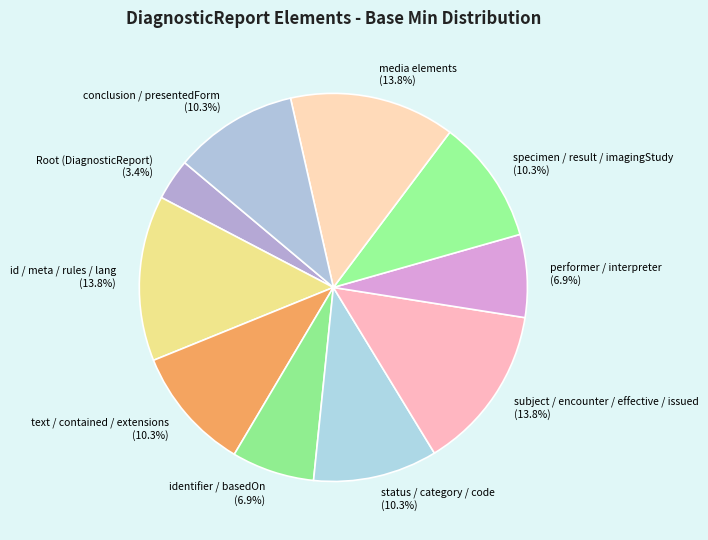

Does any single category account for the majority?

No